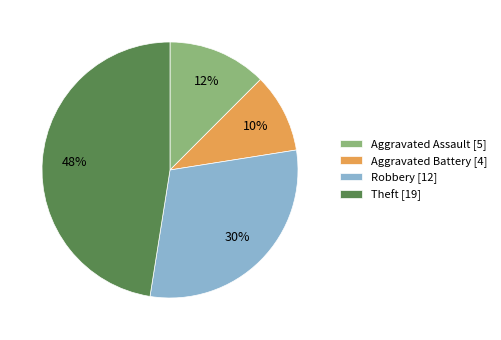

Is Aggravated Assault the majority of the pie?

No